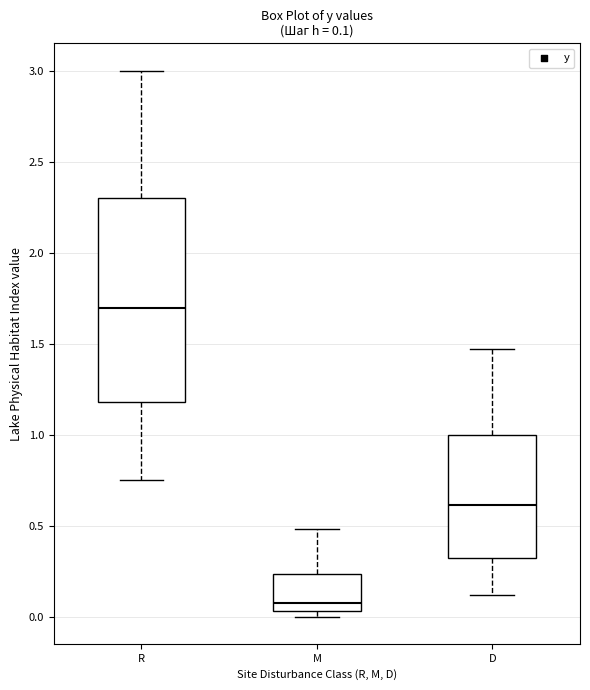

Which box's median line is the lowest?

M